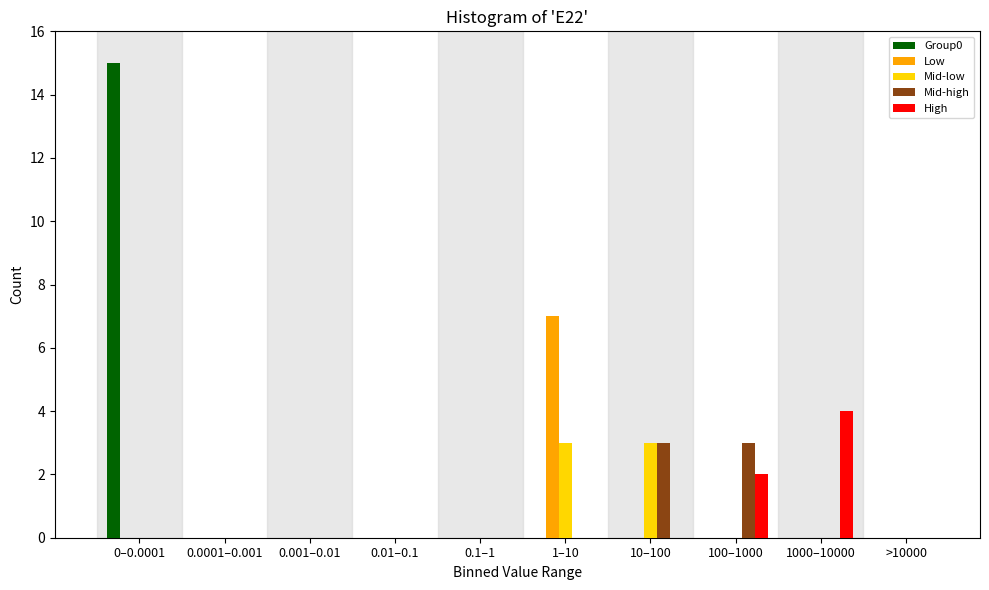

What is the sum of the High values at >10000 and 1000–10000?

4